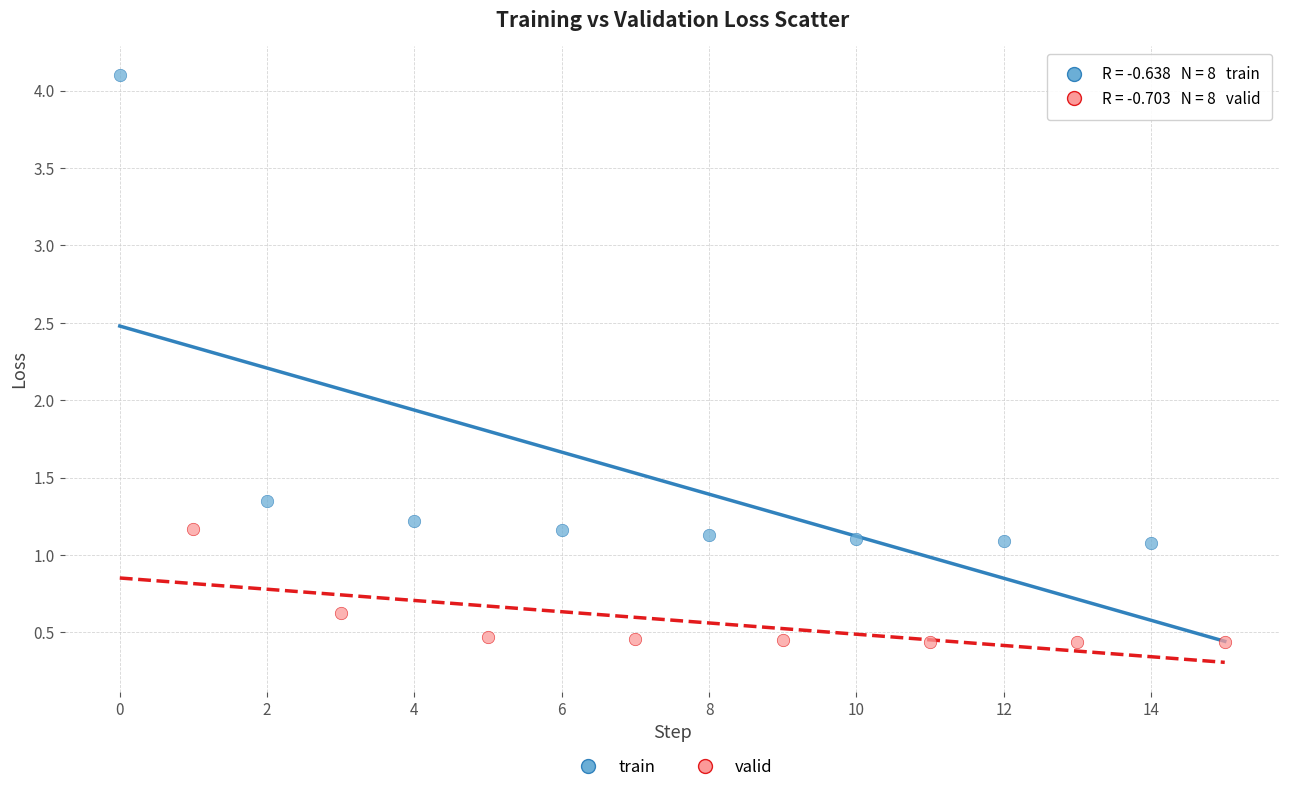

Which series has the largest Y range (max minus min)?

train